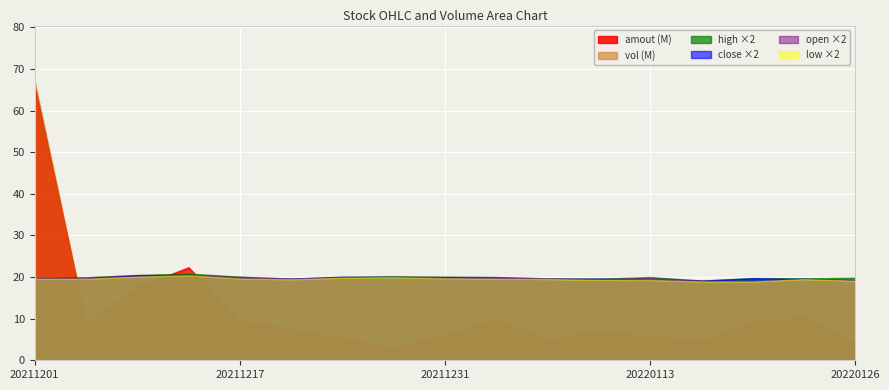

At which category does low reach its first local valley?

20211221